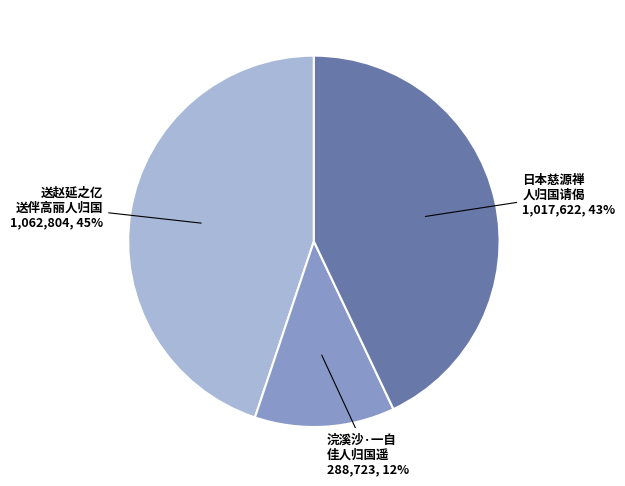

Is there any slice that represents more than half of the pie?

No